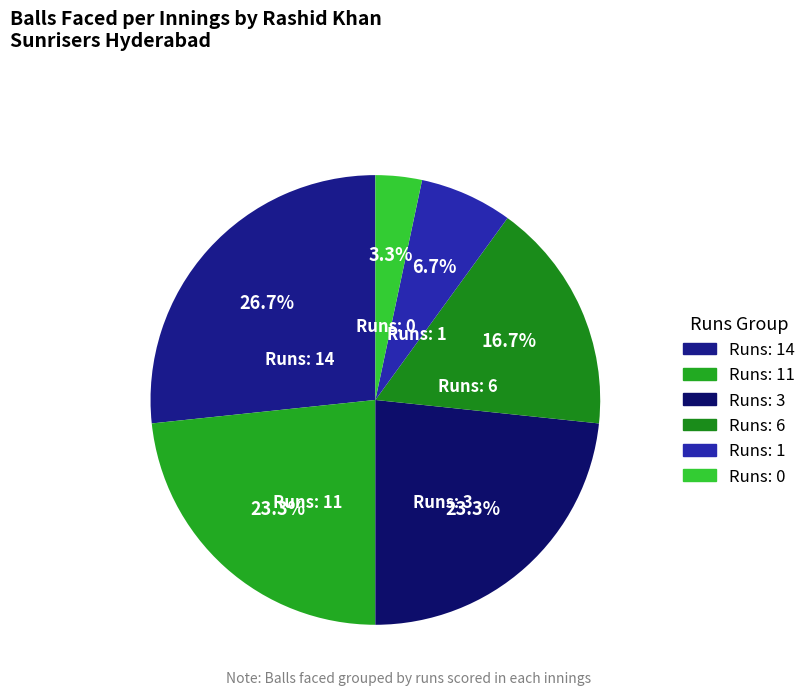

What is the largest slice in the pie chart?

Runs: 14